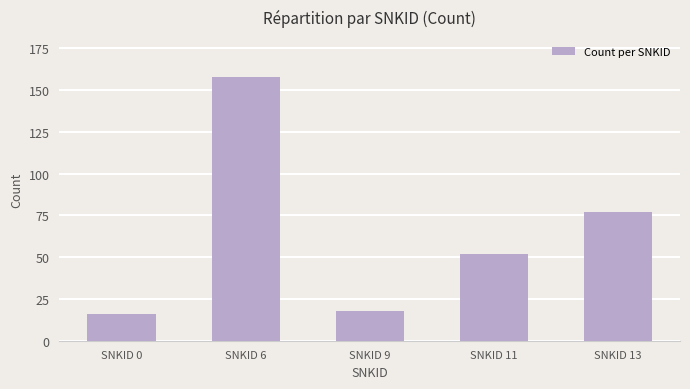

Approximately how many times larger is the value at SNKID 6 compared to SNKID 13?

2.1